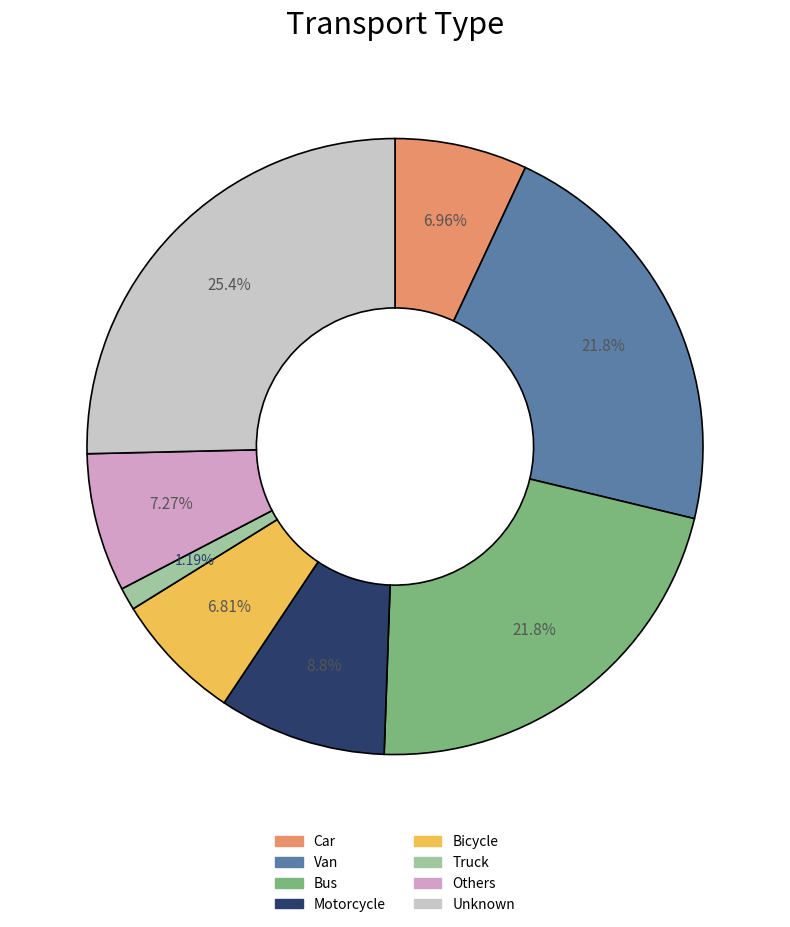

True or false: Van accounts for 22% of the total.

True